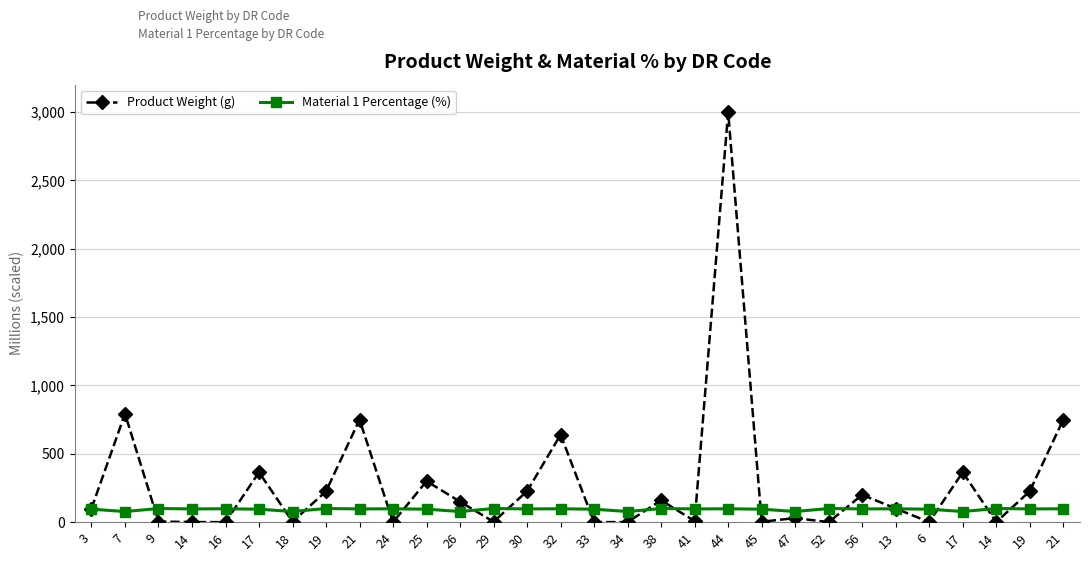

Count the number of categories in the chart.

30